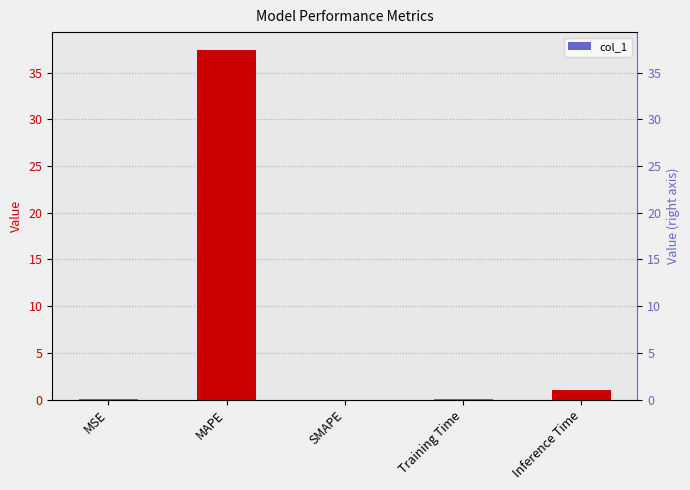

What is the approximate value at Training Time?

0.1